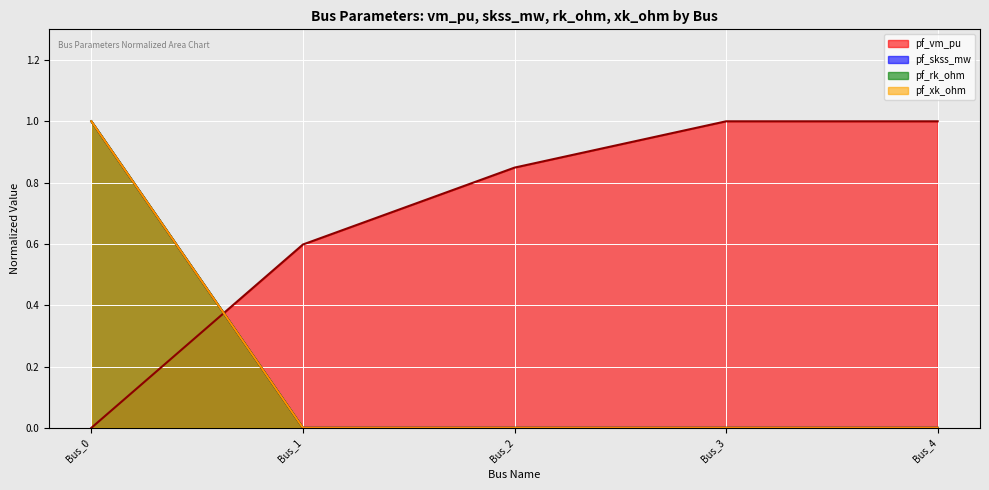

True or false: pf_rk_ohm (line) and pf_skss_mw (line) cross at least once.

False